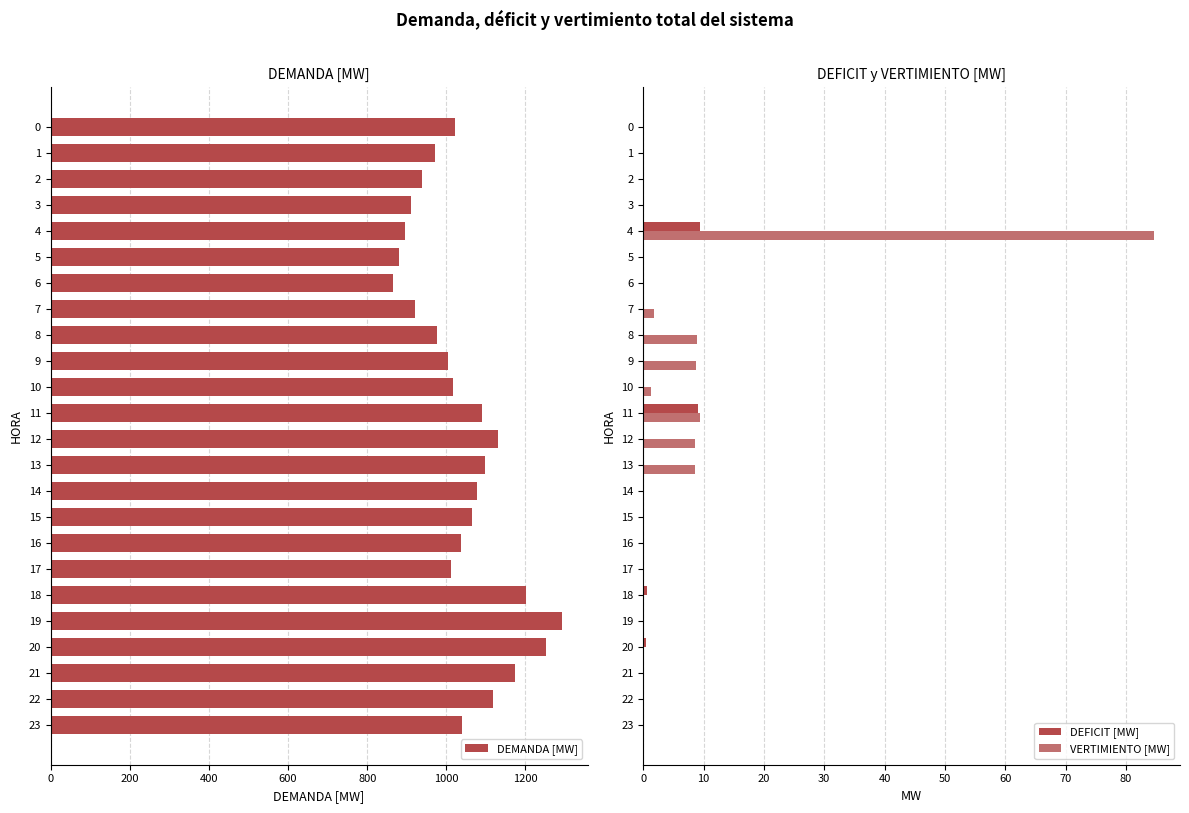

The value of DEFICIT [MW] at 0 is 0.0. True or false?

True